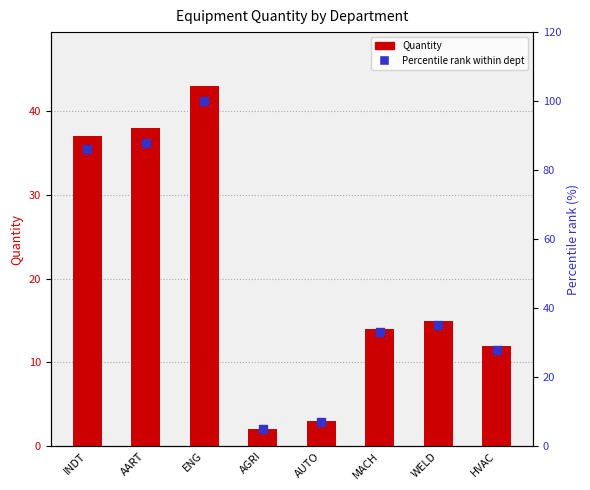

Is the value of Percentile rank within dept at HVAC greater than the value of Quantity at MACH?

Yes